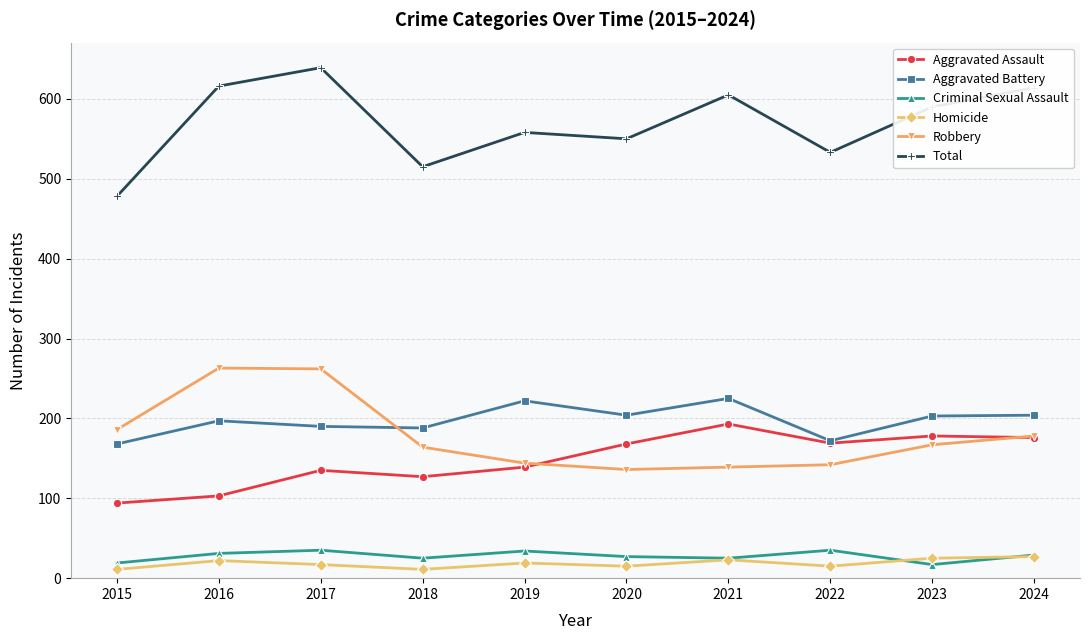

At how many categories does at least one series exceed 162?

10